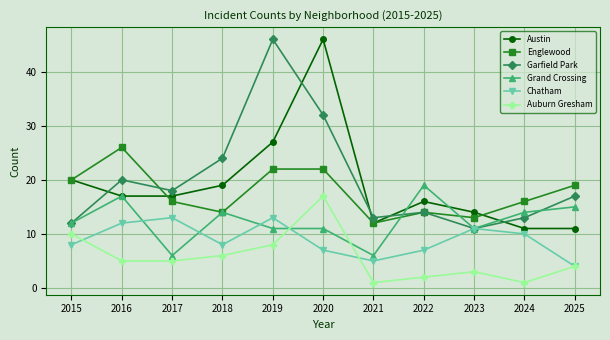

True or false: Englewood and Auburn Gresham cross at least once.

False